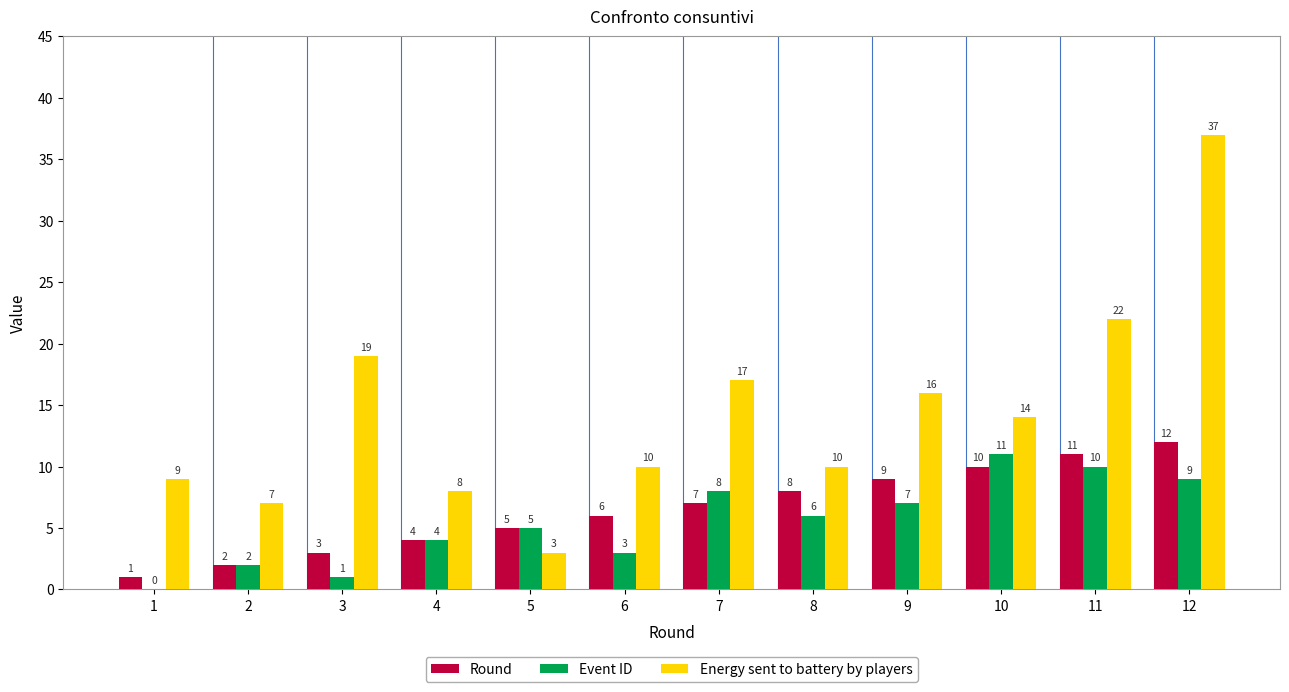

Where does the Event ID series first go above 6?

7